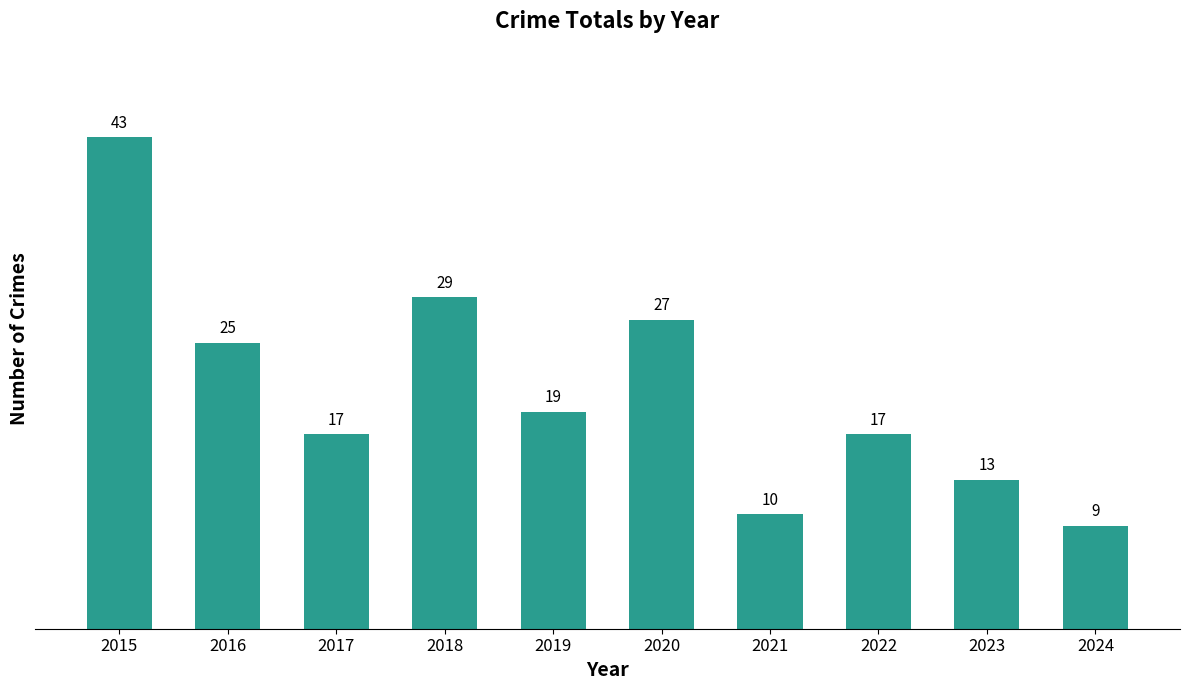

What is the approximate value at 2019, to the nearest 5?

20